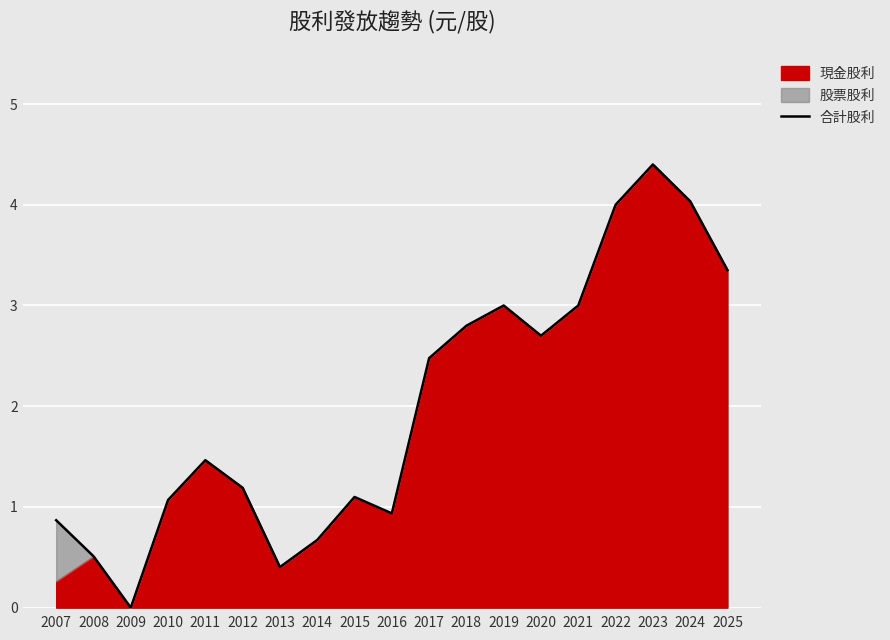

What is the change in value from 2019 to 2023?

+1.4